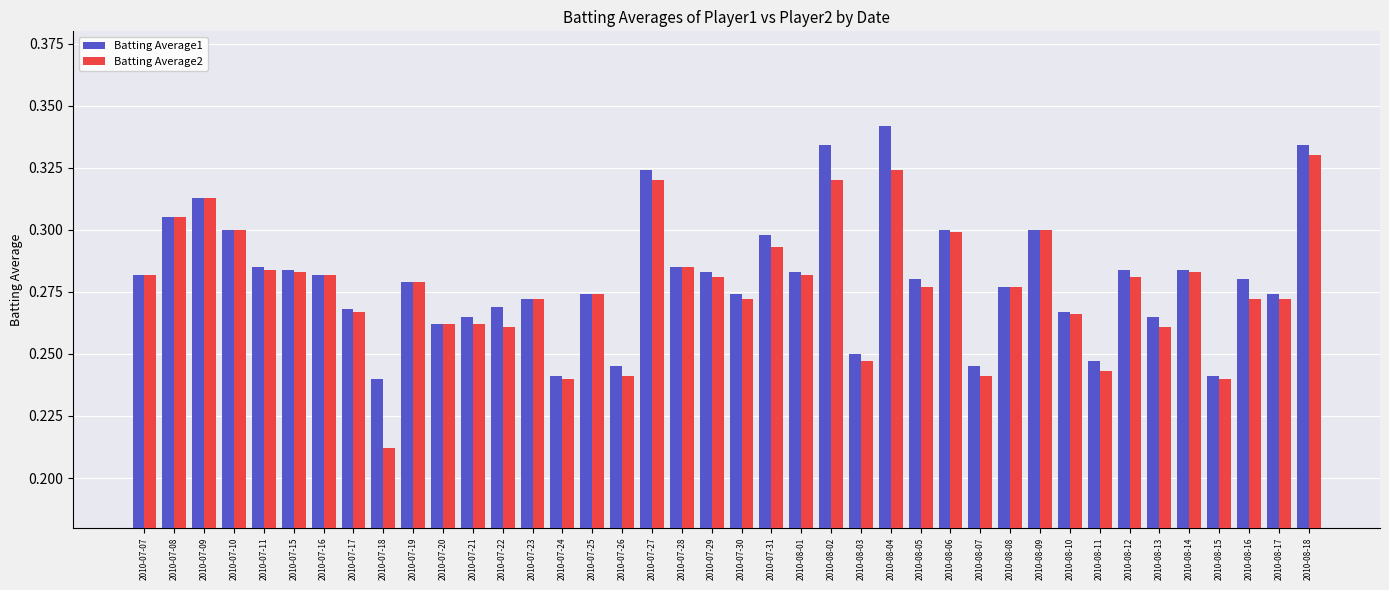

The value of Batting Average2 at 2010-08-06 is 0.2. True or false?

False